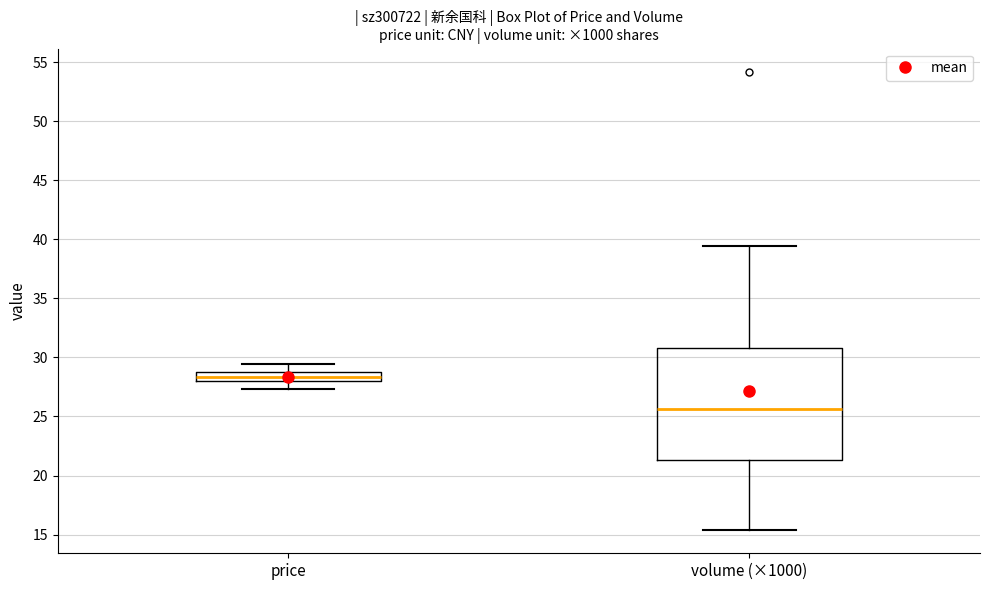

Comparing the boxes themselves (not the whiskers), which one is the tallest?

volume (×1000)